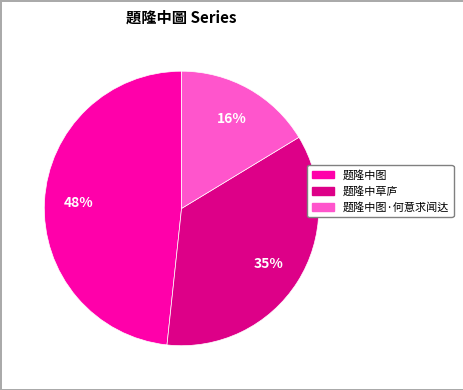

To the nearest percent, what portion does 题隆中图 represent?

48%